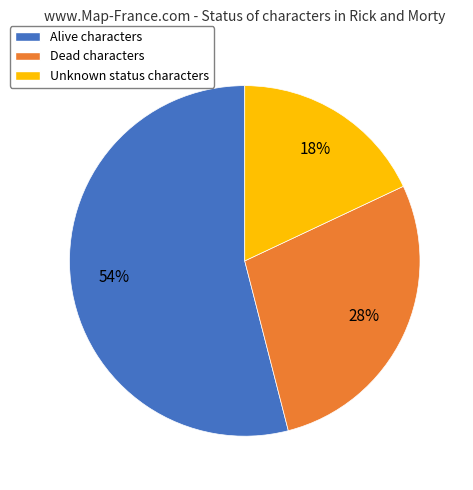

Rank the categories by value from lowest to highest.

Unknown status characters, Dead characters, Alive characters